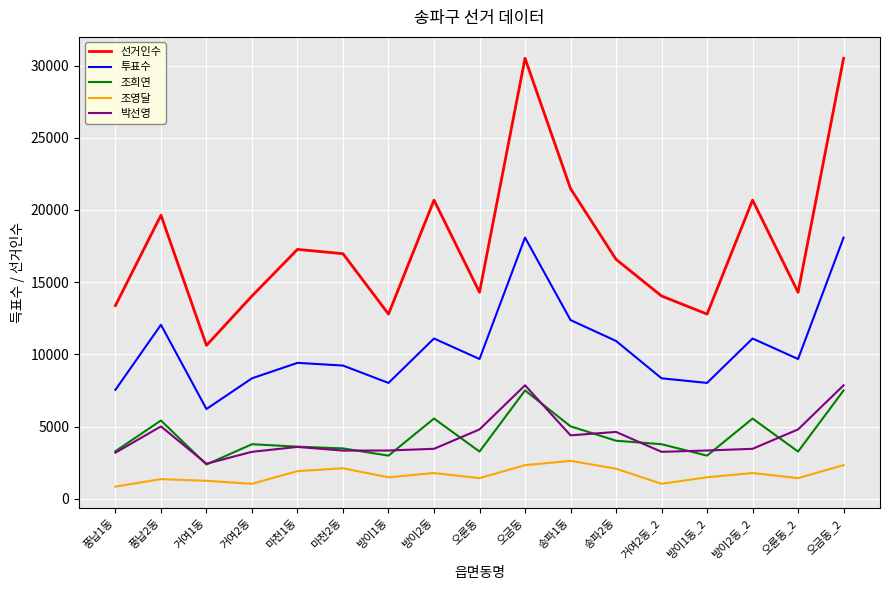

Rank the series at 오륜동 from lowest to highest value.

조영달, 조희연, 박선영, 투표수, 선거인수